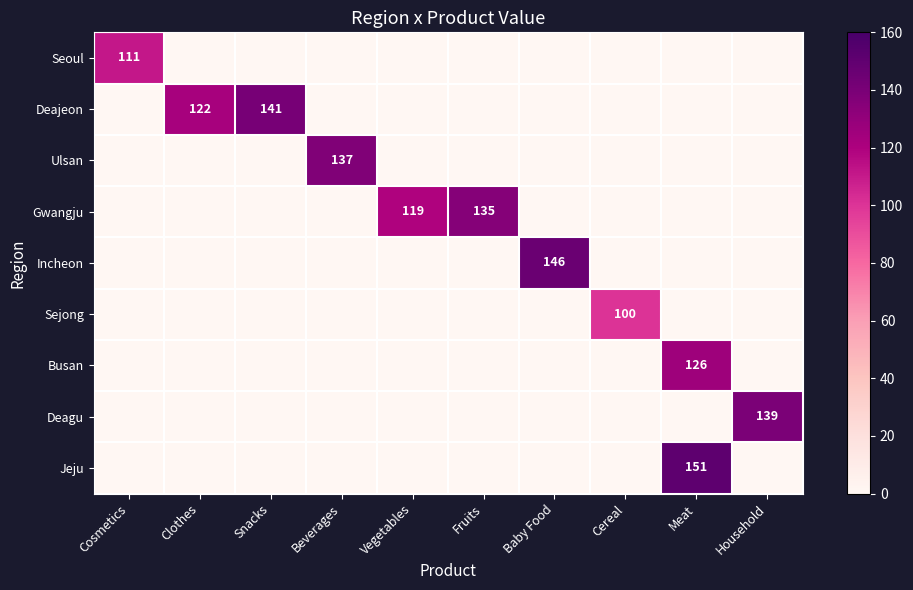

Is it true that Gwangju equals 135 at Fruits?

True